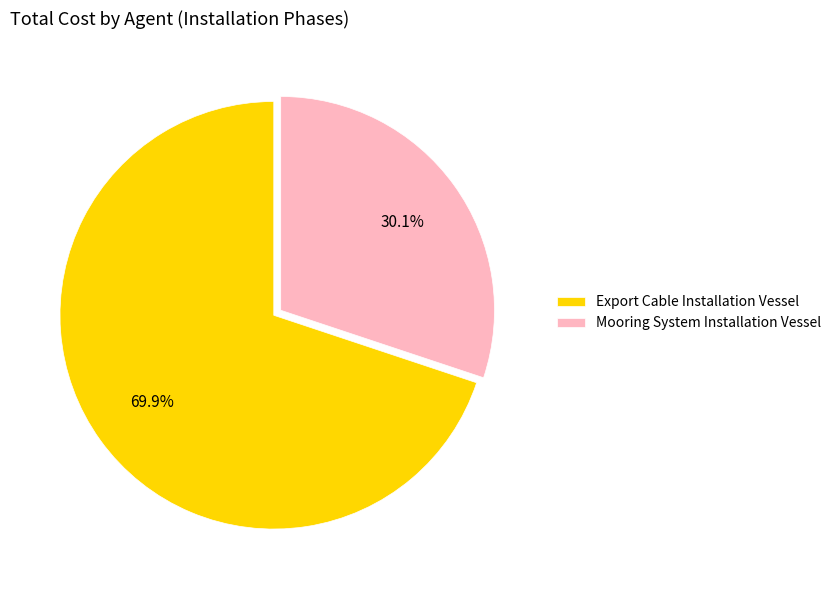

Is there any slice that represents more than half of the pie?

Yes